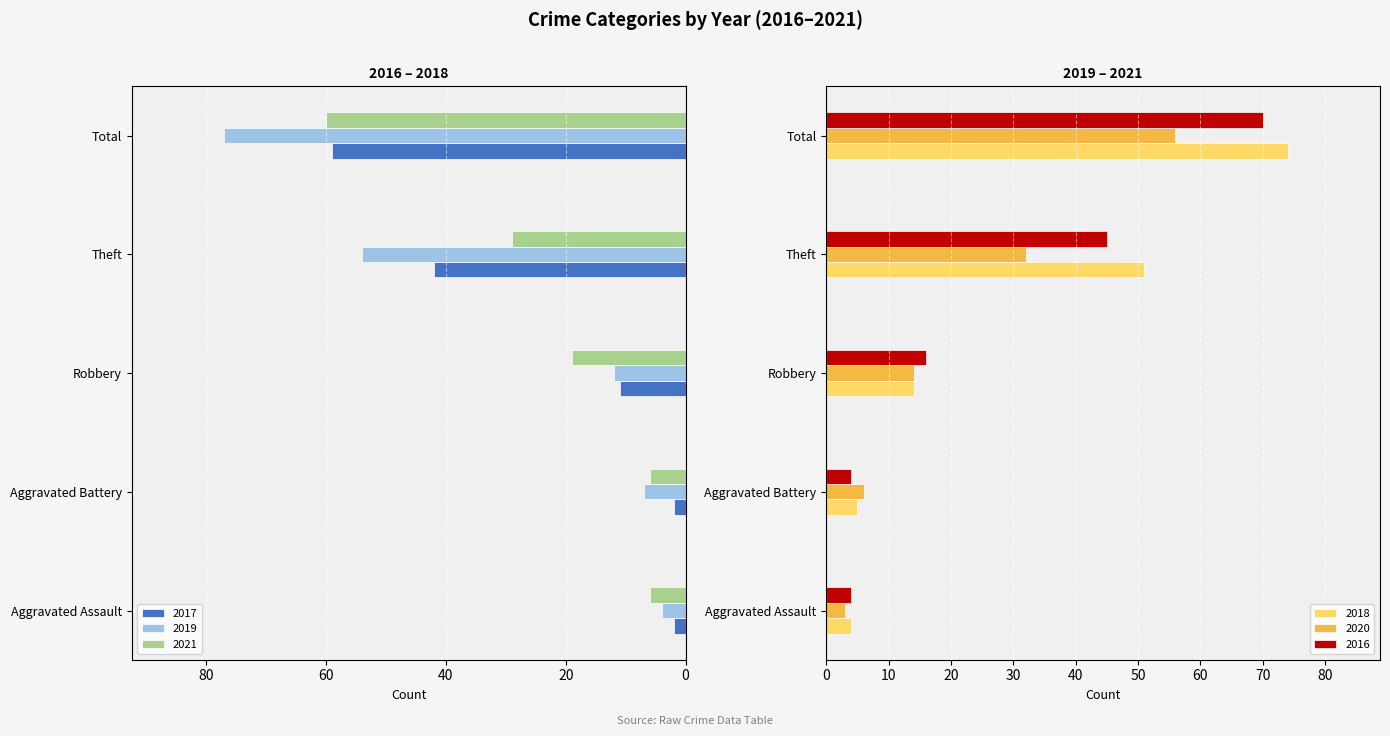

What is the value of the 2021 bar at the 2nd from the left?

-6